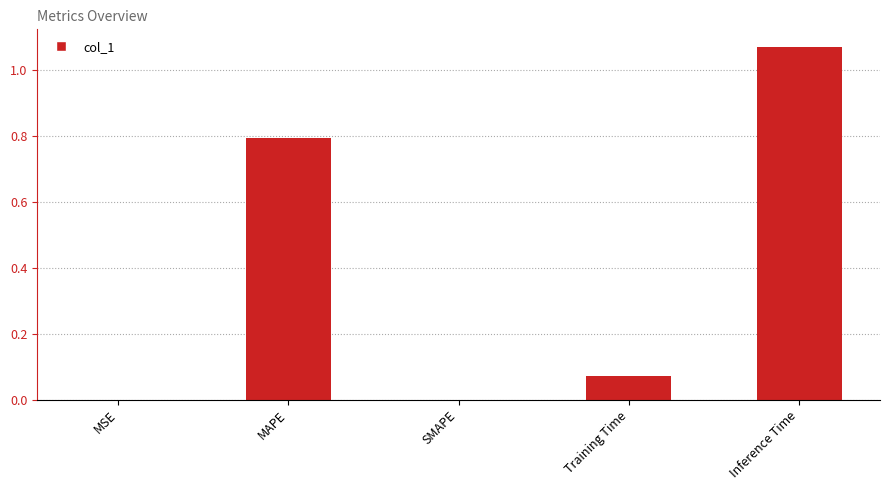

Is it true that the value at MSE is 0.0?

True